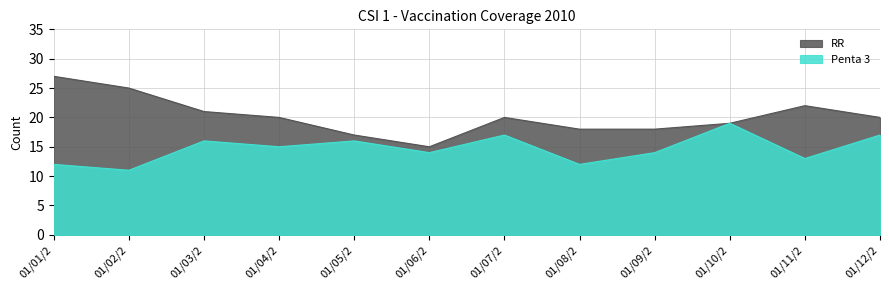

Read the RR value at 01/05/2, to the nearest 5.

15